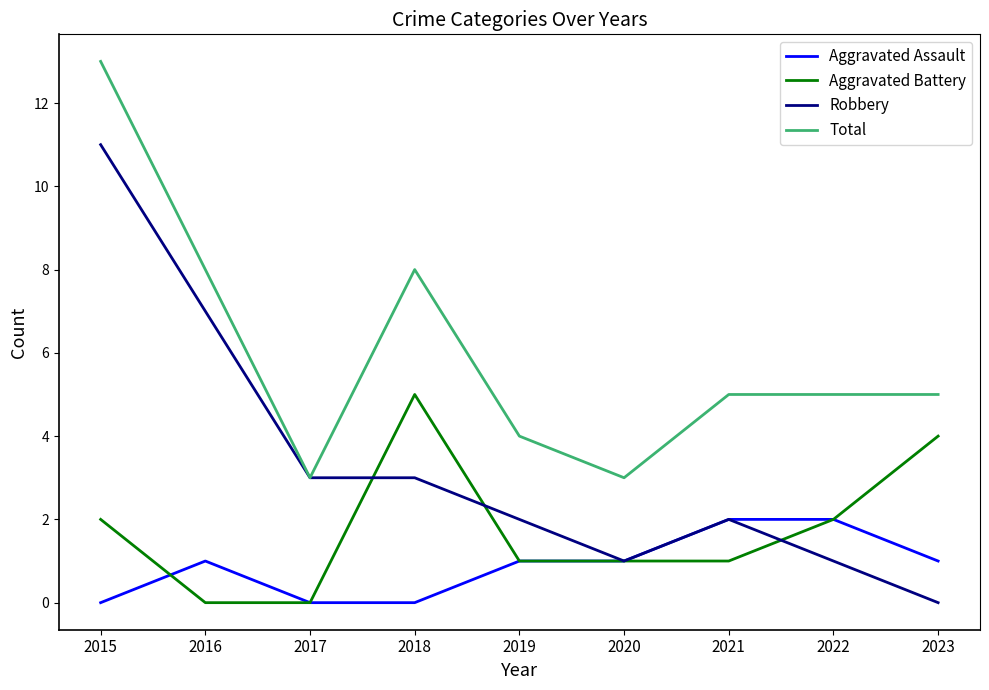

Rank the series by their average value, from lowest to highest.

Aggravated Assault, Aggravated Battery, Robbery, Total